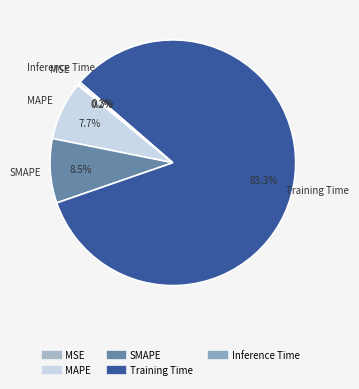

The Training Time slice represents 83% of the pie. True or false?

True